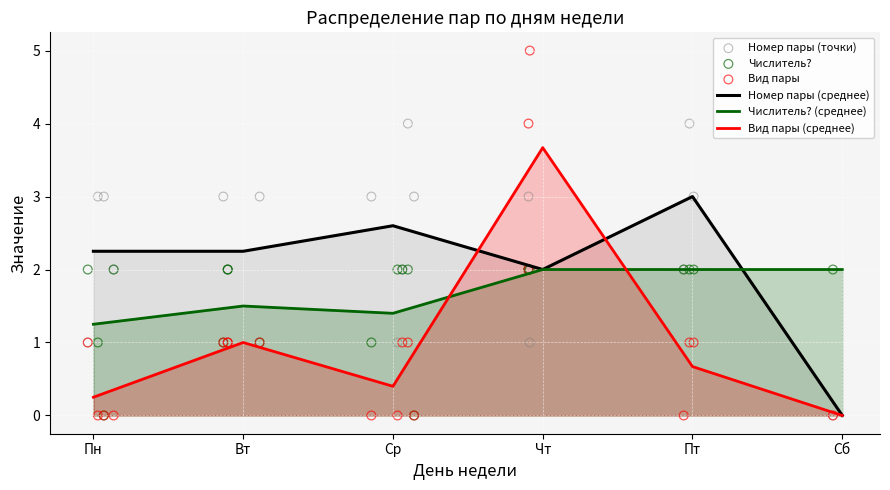

Is the value of Вид пары (среднее) at Вт greater than the value of Числитель? (среднее) at Вт?

No